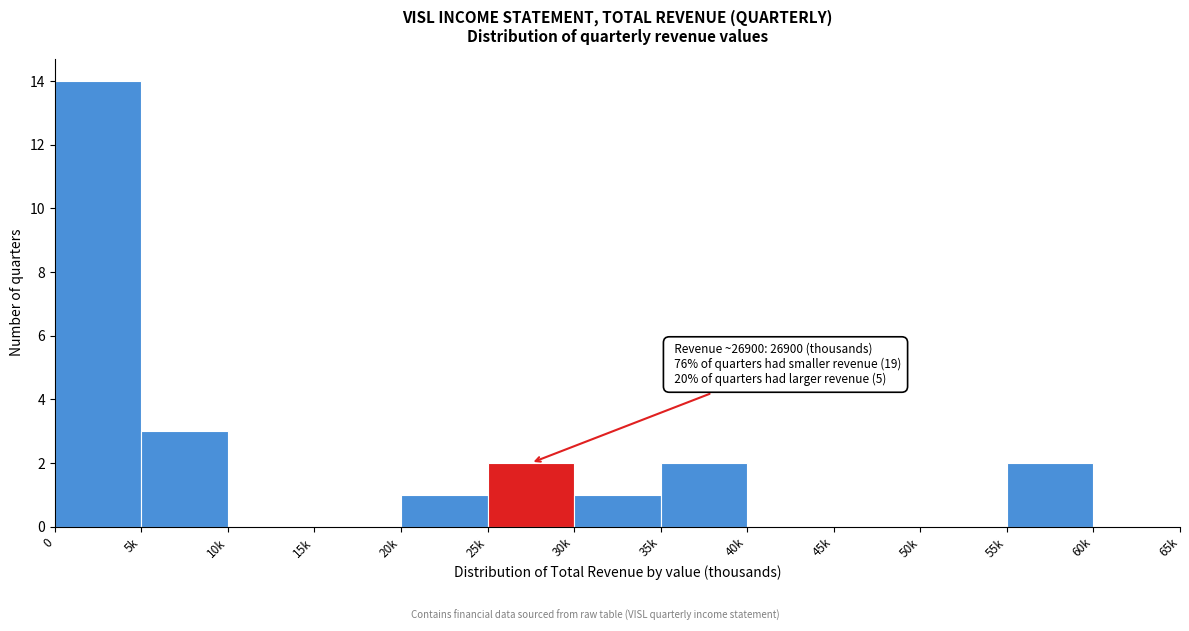

Reading left to right, extract all data points from this chart.

0=14	5k=3	10k=0	15k=0	20k=1	25k=2	30k=1	35k=2	40k=0	45k=0	50k=0	55k=2	60k=0